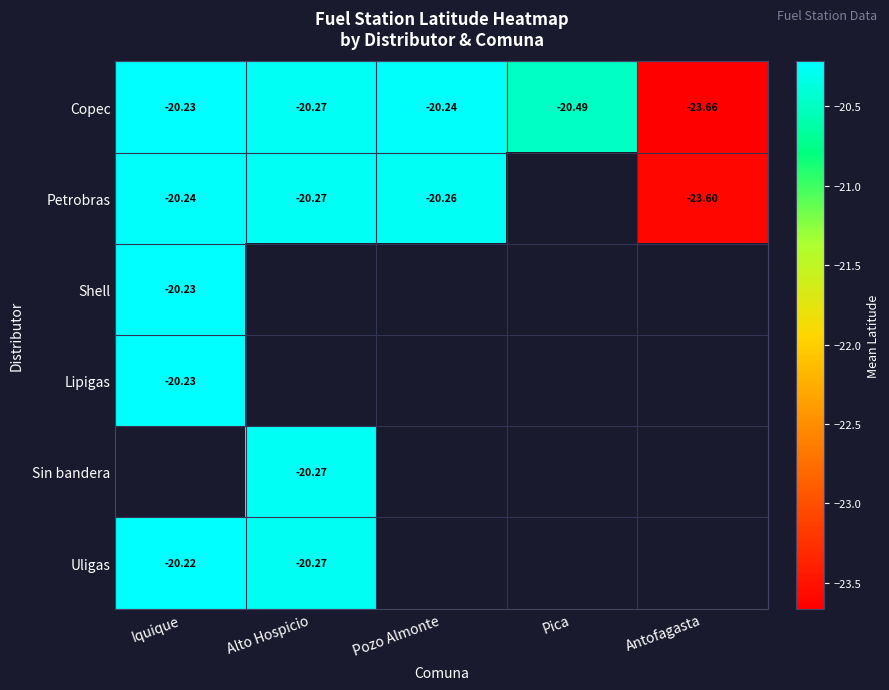

At which label does Copec reach its minimum?

Antofagasta